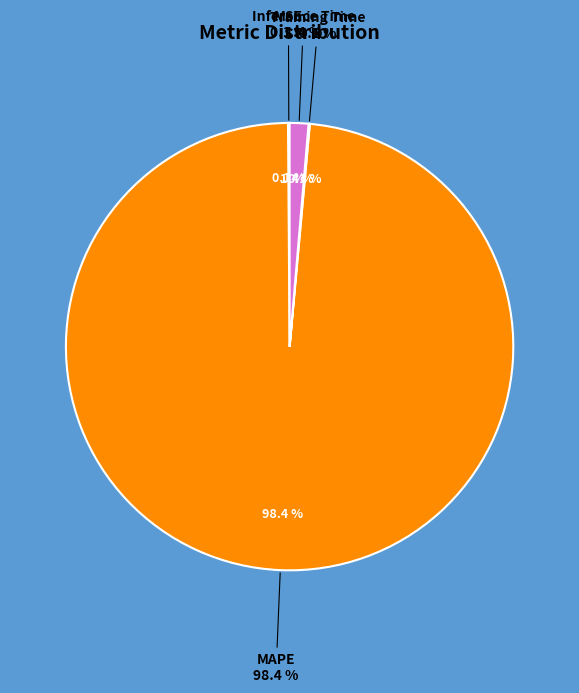

True or false: Inference Time accounts for 11% of the total.

False